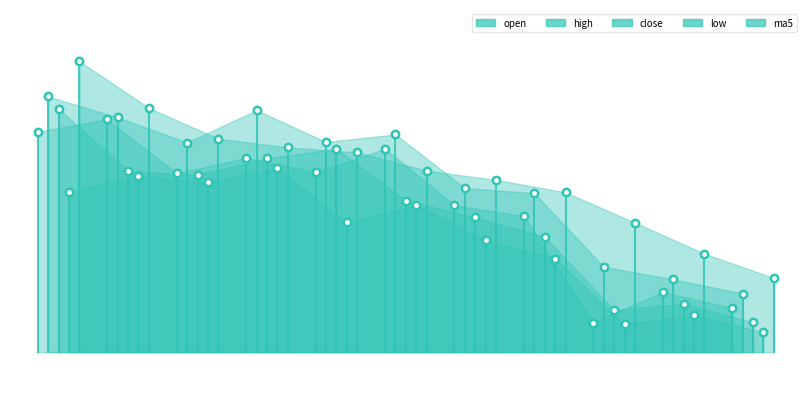

At how many categories does at least one series exceed 76?

1